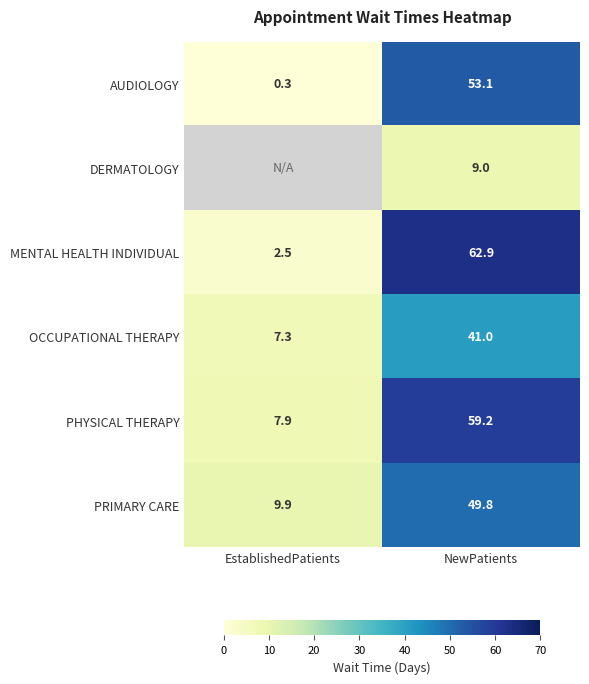

Is it true that DERMATOLOGY equals 9.0 at NewPatients?

True